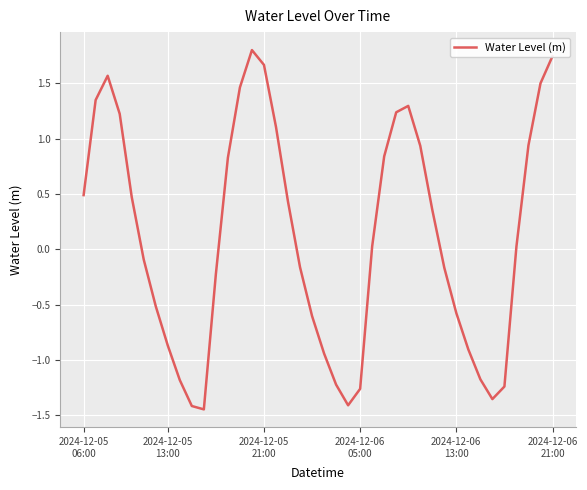

What is the maximum value shown in the chart?

1.8